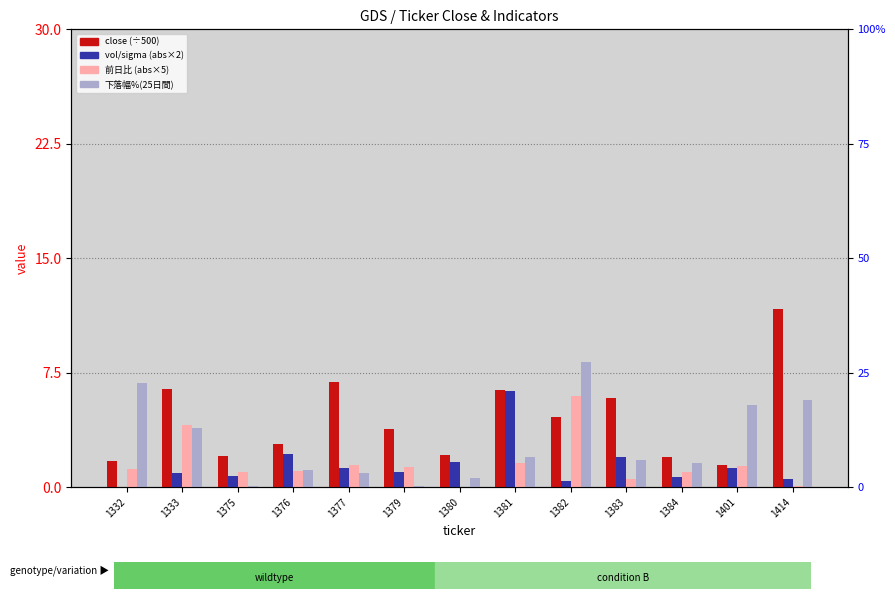

What is the difference between the maximum and minimum values in the 下落幅%(25日間) series?

8.1